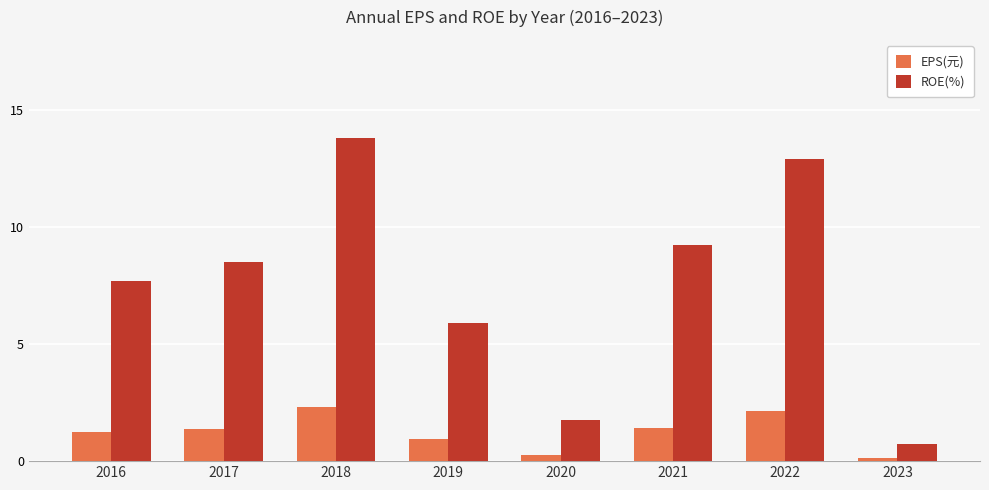

Rank the series by their average value, from highest to lowest.

ROE(%), EPS(元)